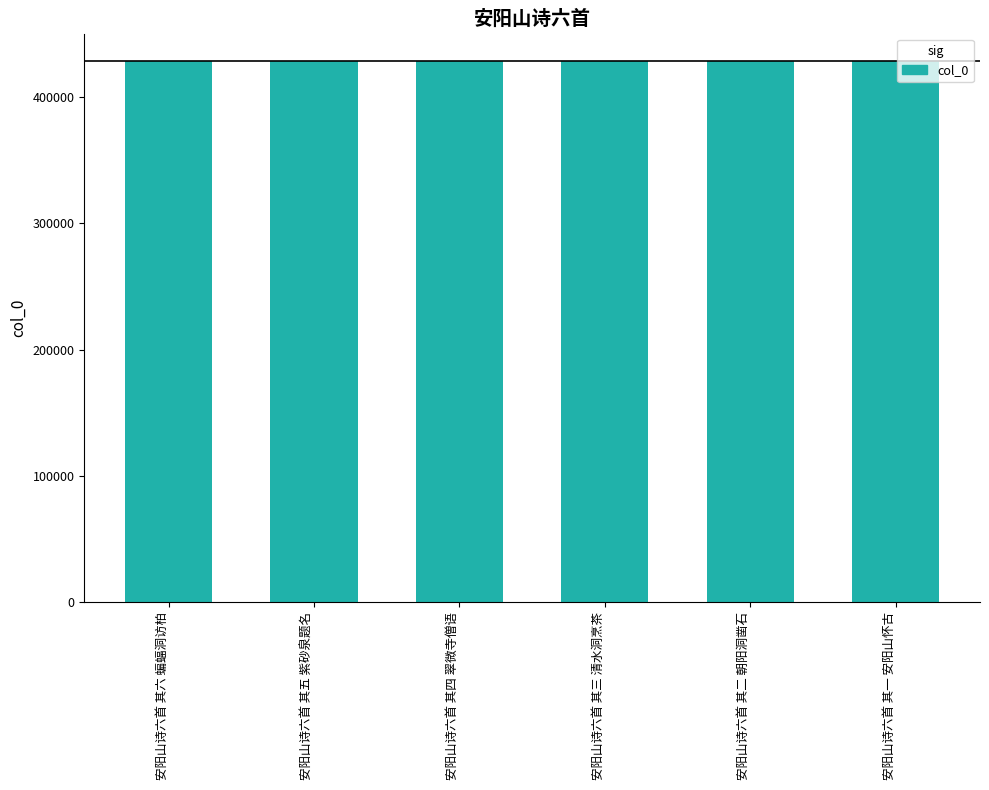

What is the smallest value displayed?

428763